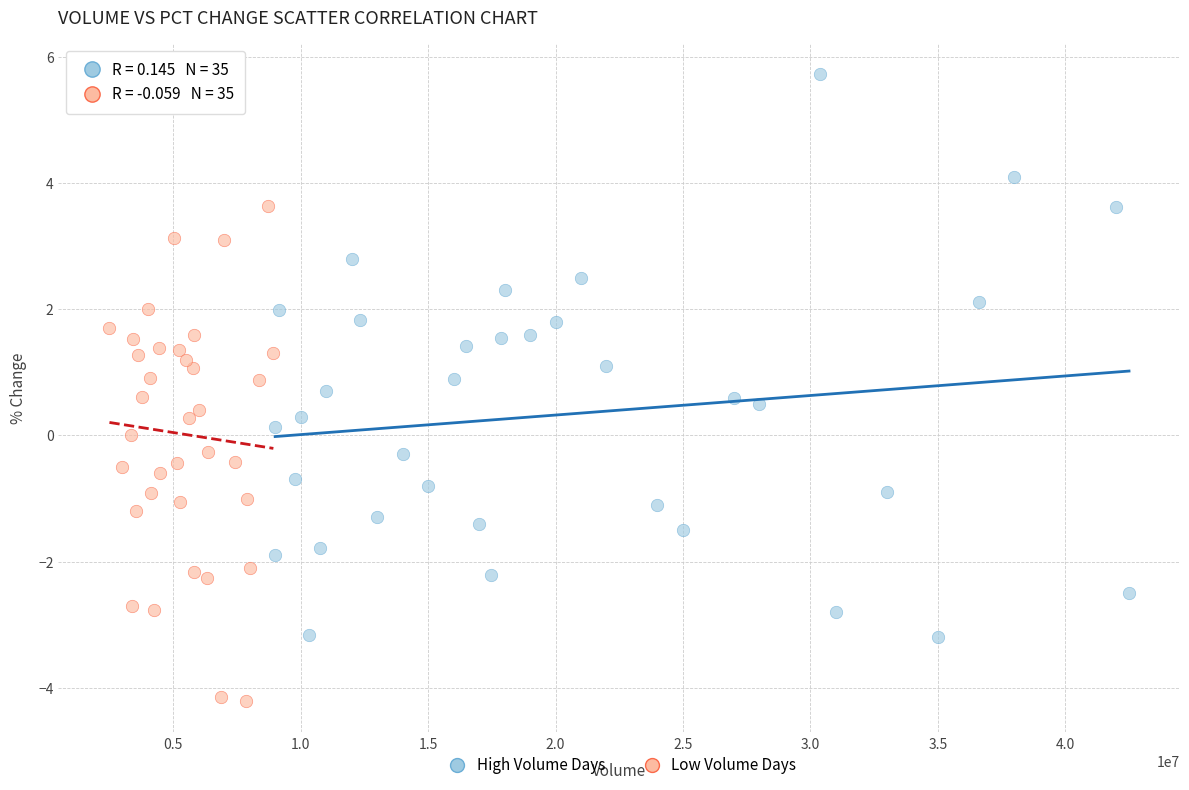

Which series reaches the minimum Y coordinate?

Low Volume Days